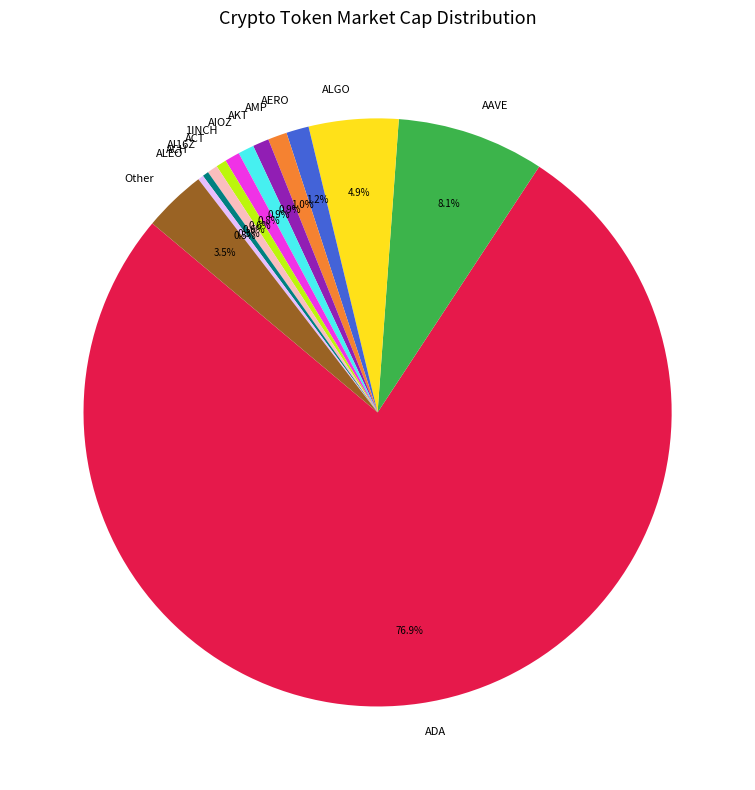

How much of the chart is everything except AIOZ?

99.1%